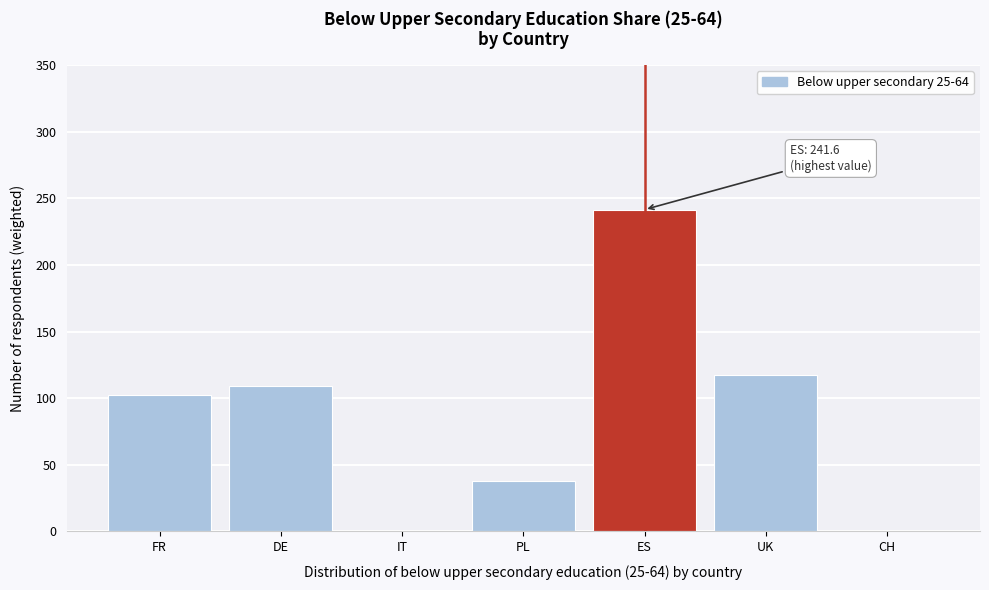

What is the sum of all values?

608.3